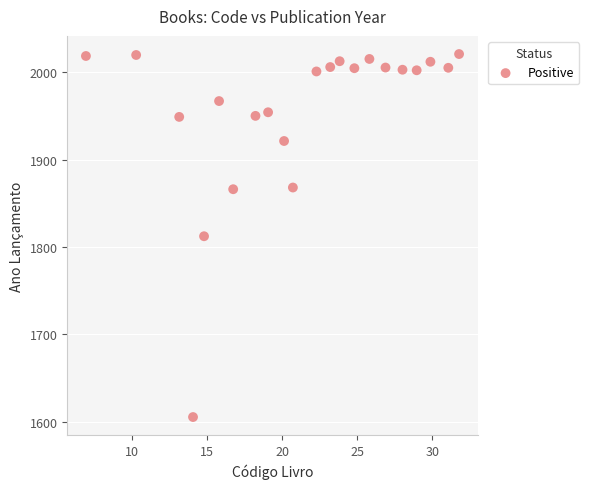

What is the range of X values (max minus min)?

24.9